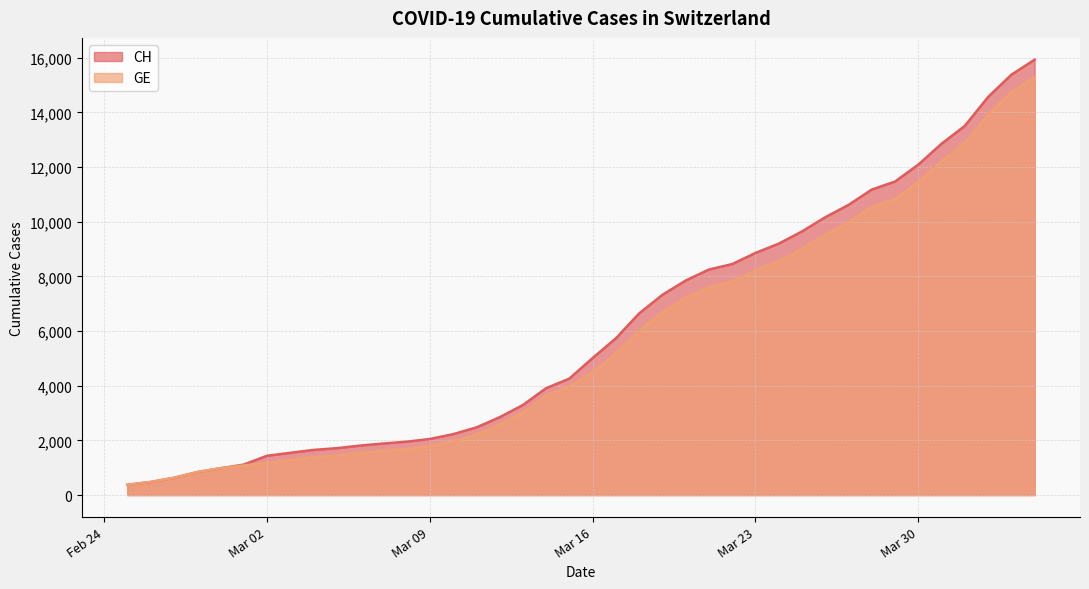

What is the difference between the maximum and minimum values in the CH series?

15551